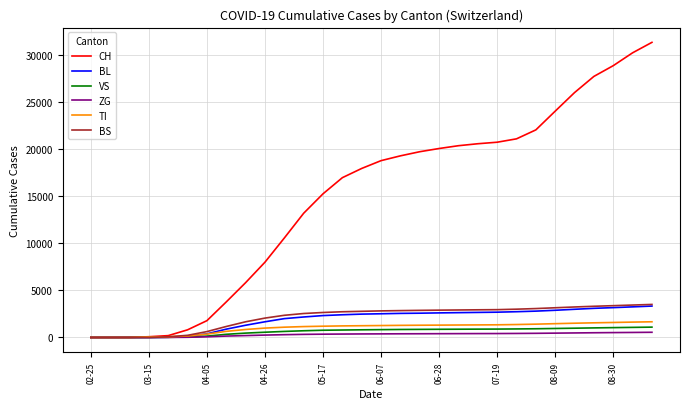

Which series has the widest spread of values?

CH